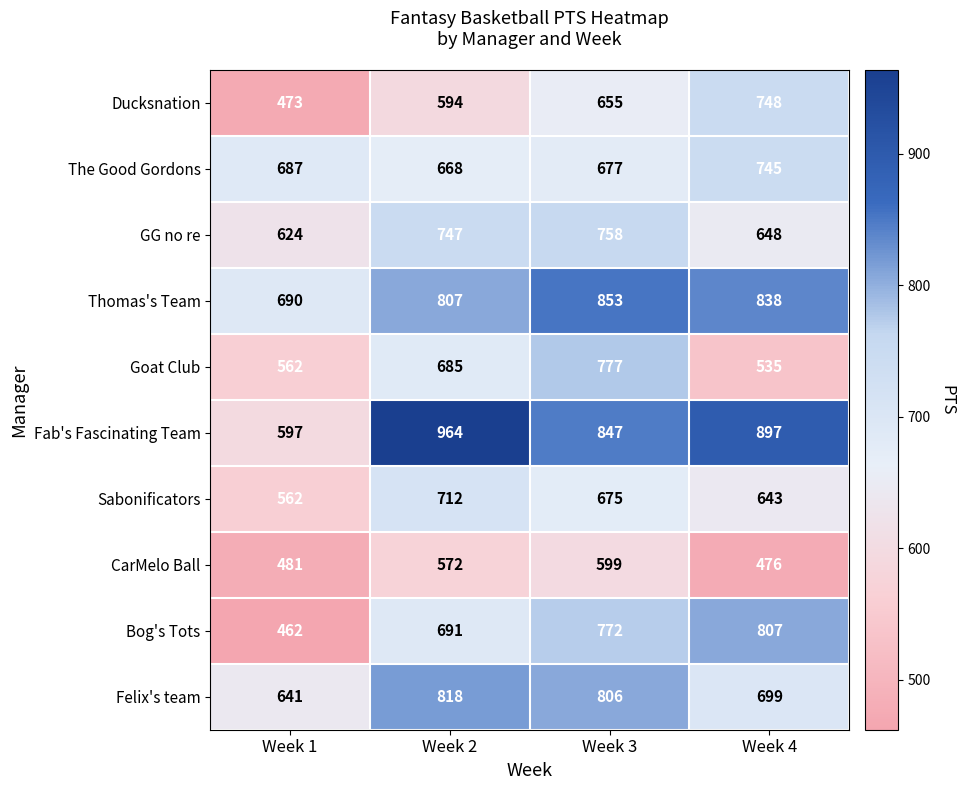

What is the highest value of the Bog's Tots series?

807